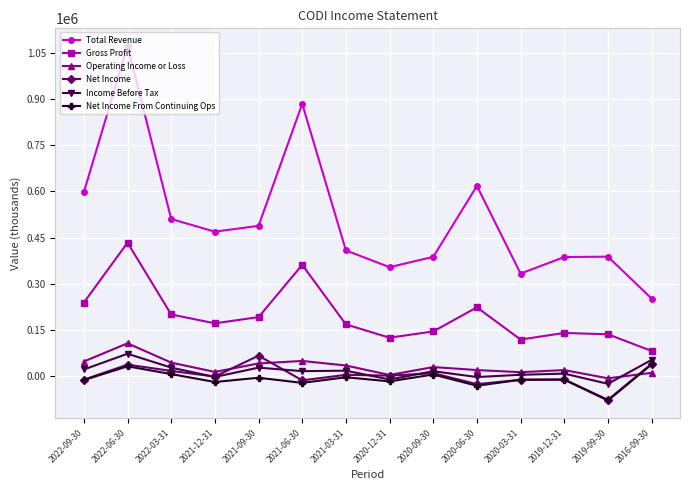

At 2022-03-31, list the series in order from smallest to largest.

Net Income From Continuing Ops, Net Income, Income Before Tax, Operating Income or Loss, Gross Profit, Total Revenue